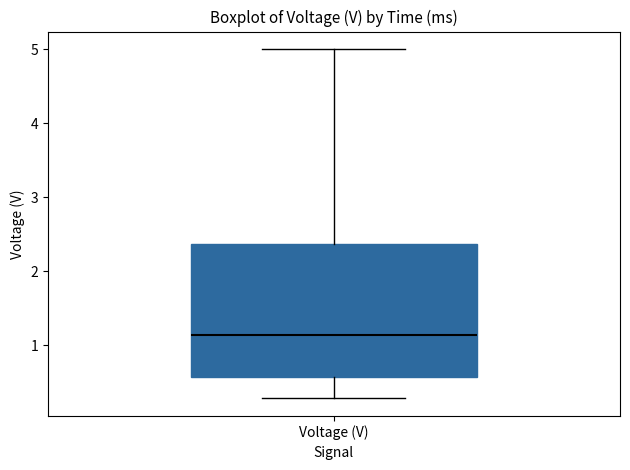

Transcribe this box plot: give where the median line is, the range the box spans, and where the two whiskers end, as read against the y-axis. The values are not printed on the chart, so give them approximately, as read against the axis.

median 1.1, box 0.6 to 2.4, whiskers 0.3 to 5.0